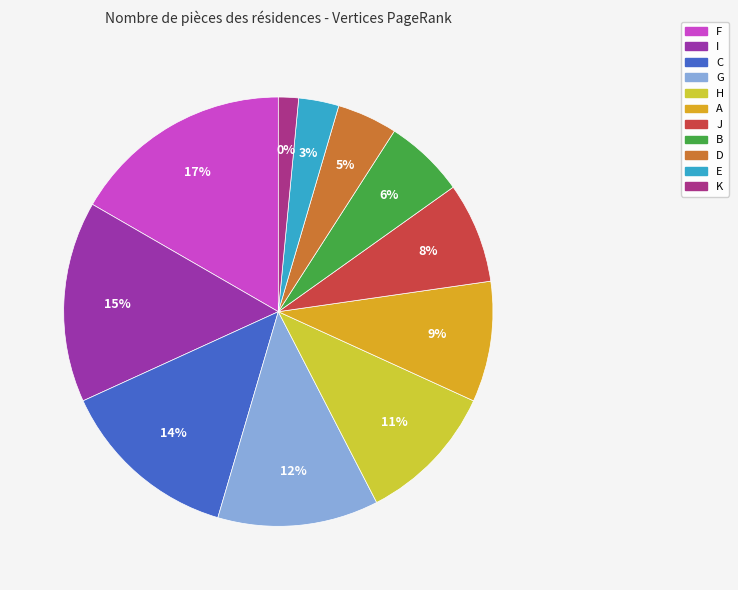

What percentage is NOT represented by A?

90.9%